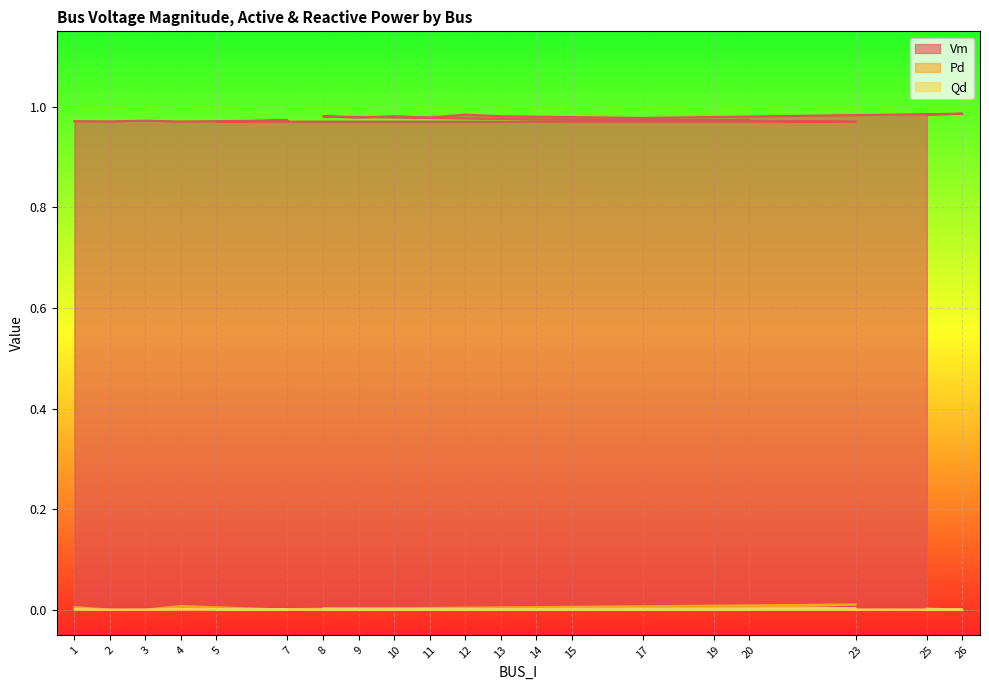

How many Qd values are between 0 and 1?

20